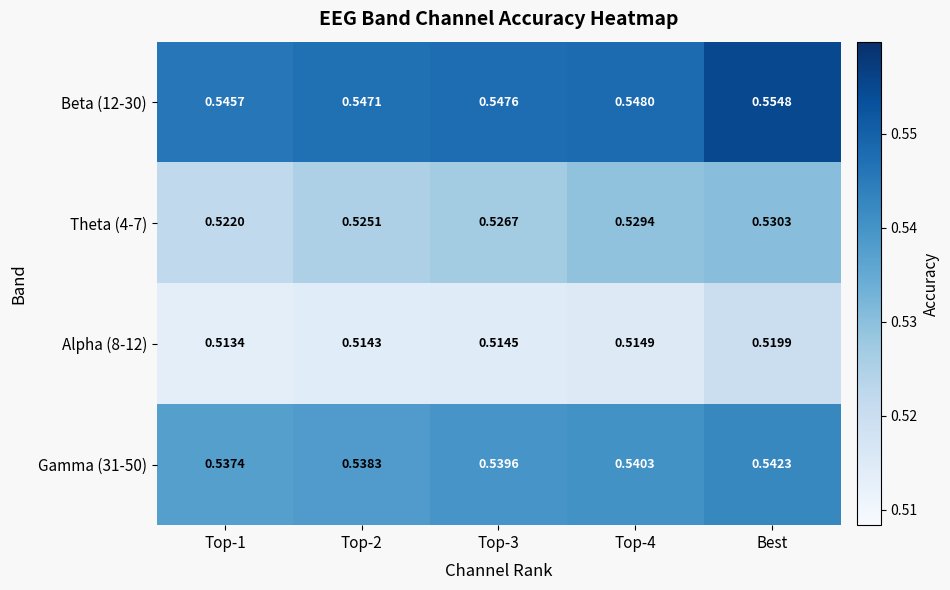

Is the value of Alpha (8-12) at Top-3 greater than the value of Gamma (31-50) at Top-1?

No